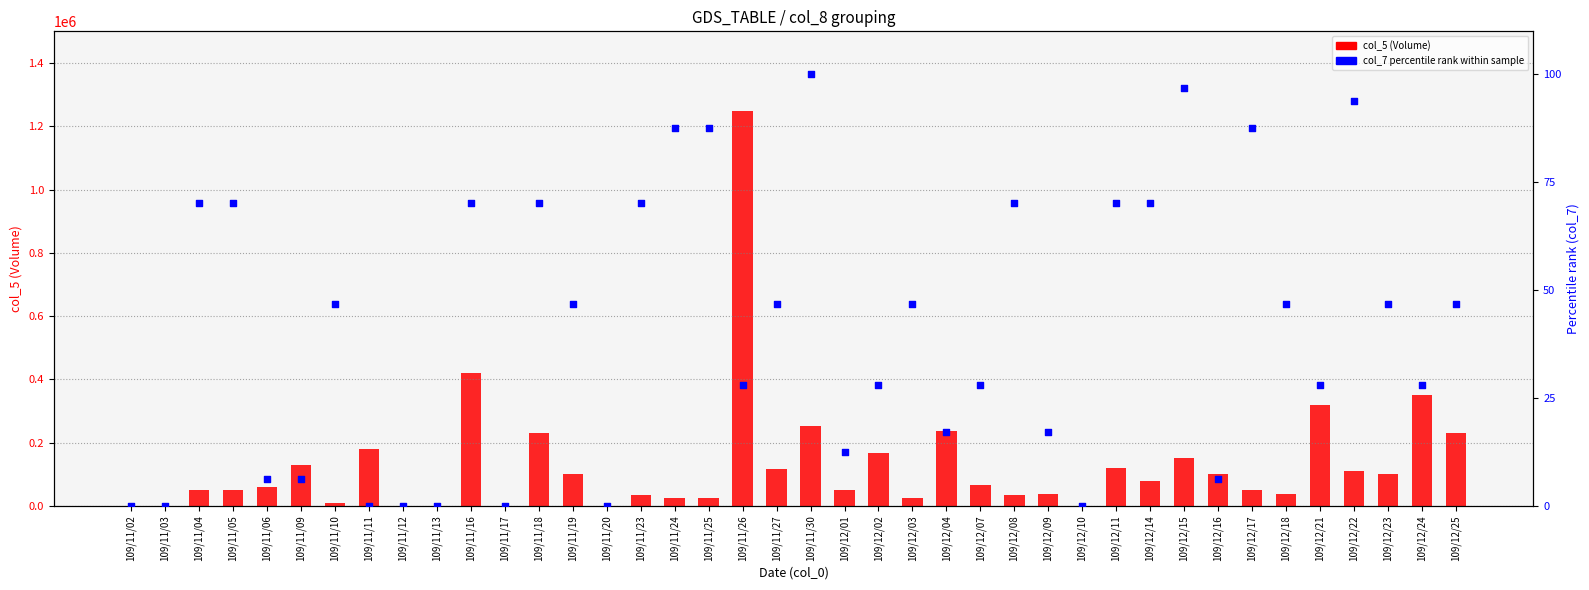

Which series has the widest spread of Y values?

col_5 (Volume)